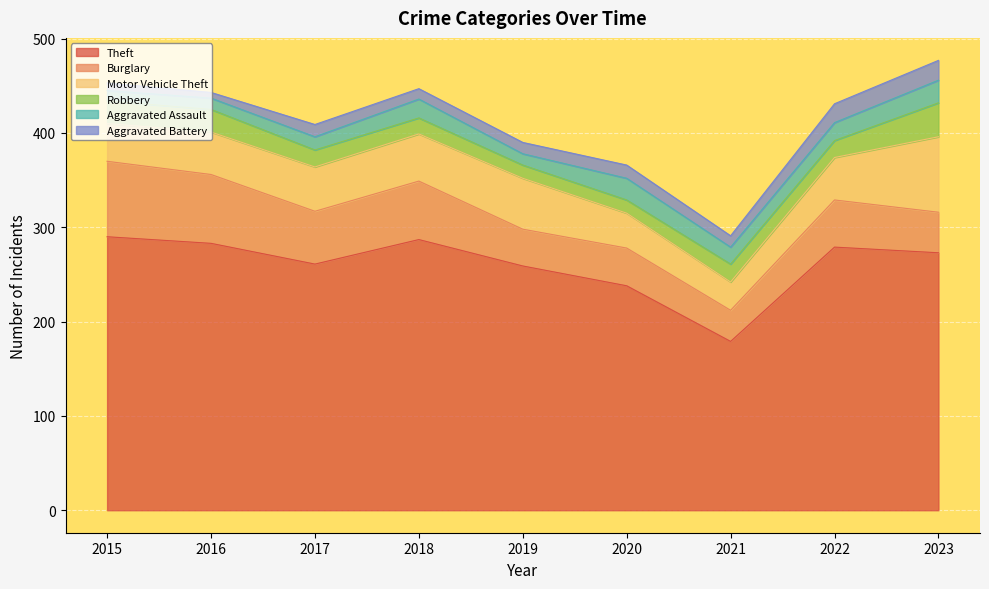

True or false: Theft and Aggravated Assault intersect in this chart.

False